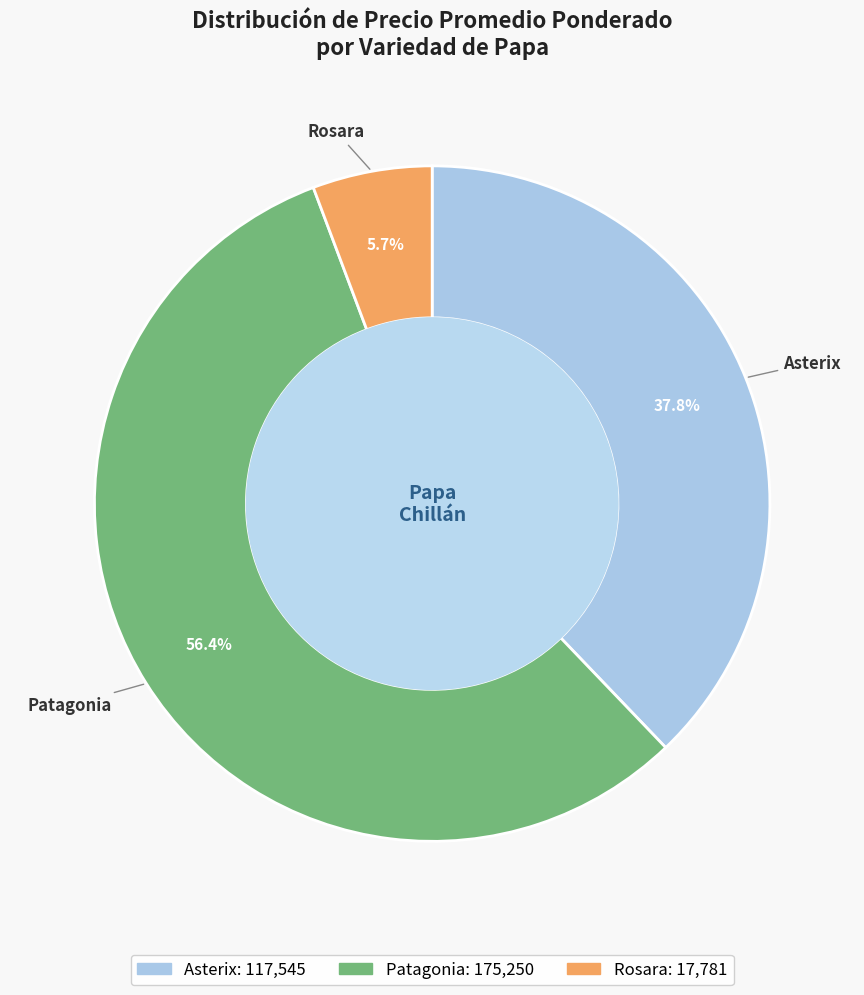

Is there a majority slice in this chart?

Yes